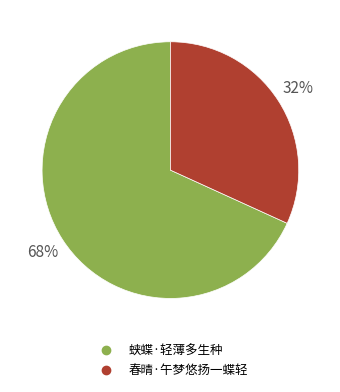

Is it true that 蛱蝶·轻薄多生种 is 55% of the pie?

False